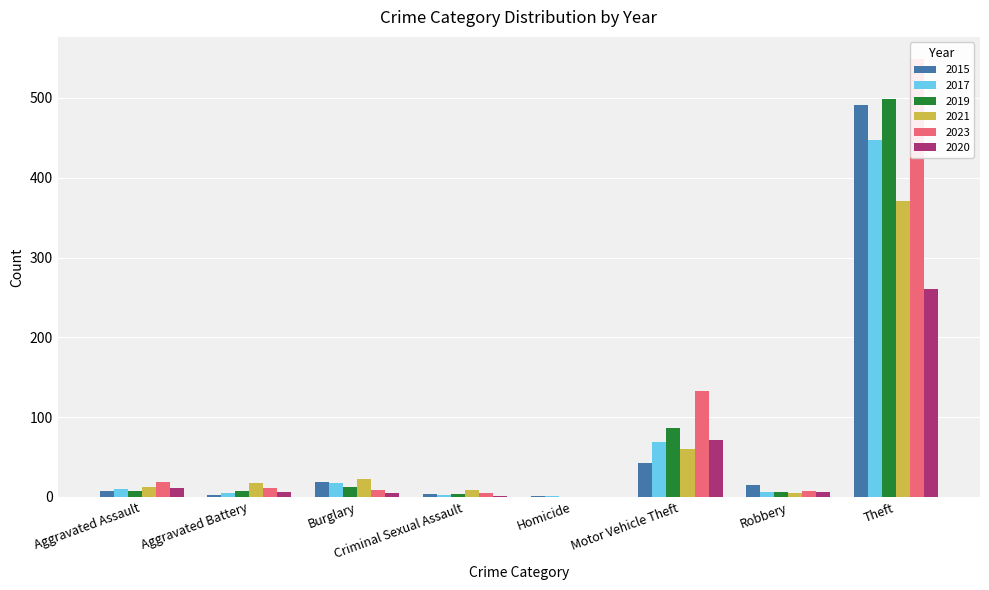

Reading left to right, list all the values displayed in this chart.

2015: 8	3	19	4	1	43	15	491
2017: 10	5	18	2	1	69	6	447
2019: 7	8	12	4	0	87	6	499
2021: 12	17	23	9	0	60	5	371
2023: 19	11	9	5	0	133	7	549
2020: 11	6	5	1	0	71	6	261